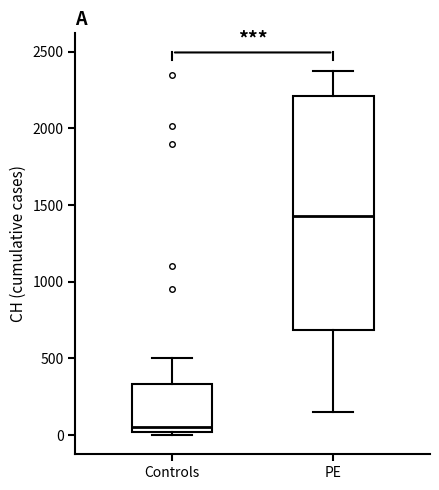

Comparing the boxes themselves (not the whiskers), which one is the tallest?

PE